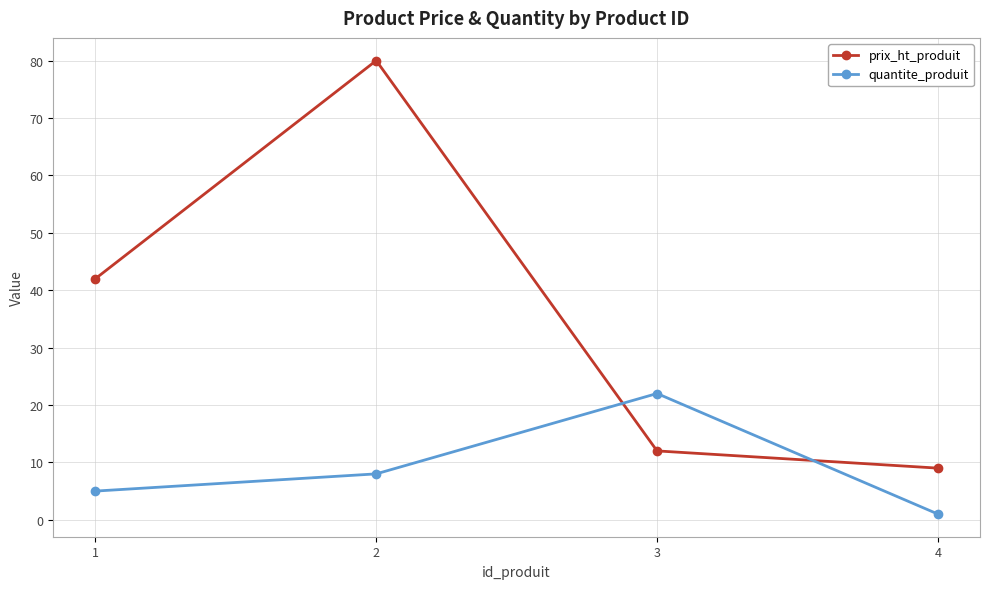

Reading left to right, what are all the values shown in this chart?

prix_ht_produit: 1=42	2=80	3=12	4=9
quantite_produit: 1=5	2=8	3=22	4=1